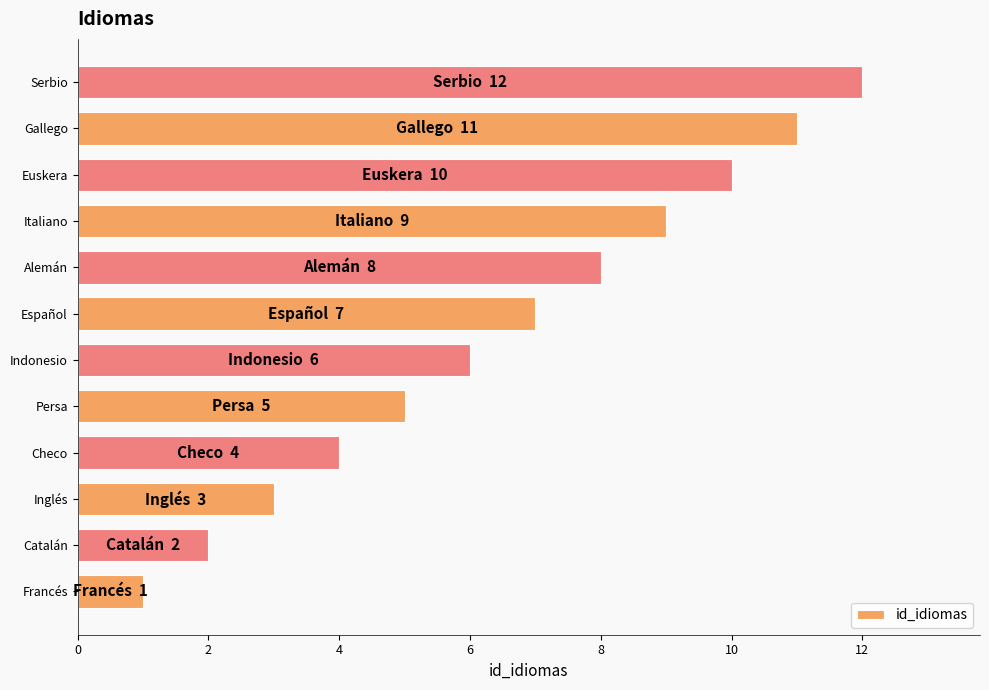

The chart shows a value of 3 at Persa. True or false?

False